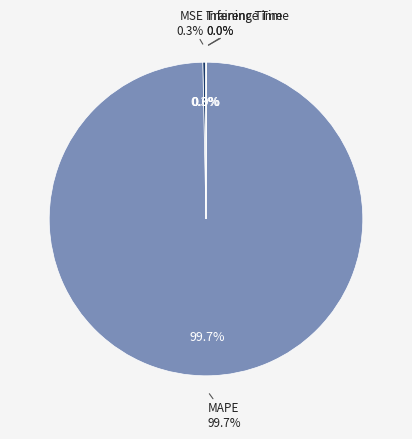

Rank the categories by value from highest to lowest.

MAPE, MSE, Training Time, Inference Time, SMAPE